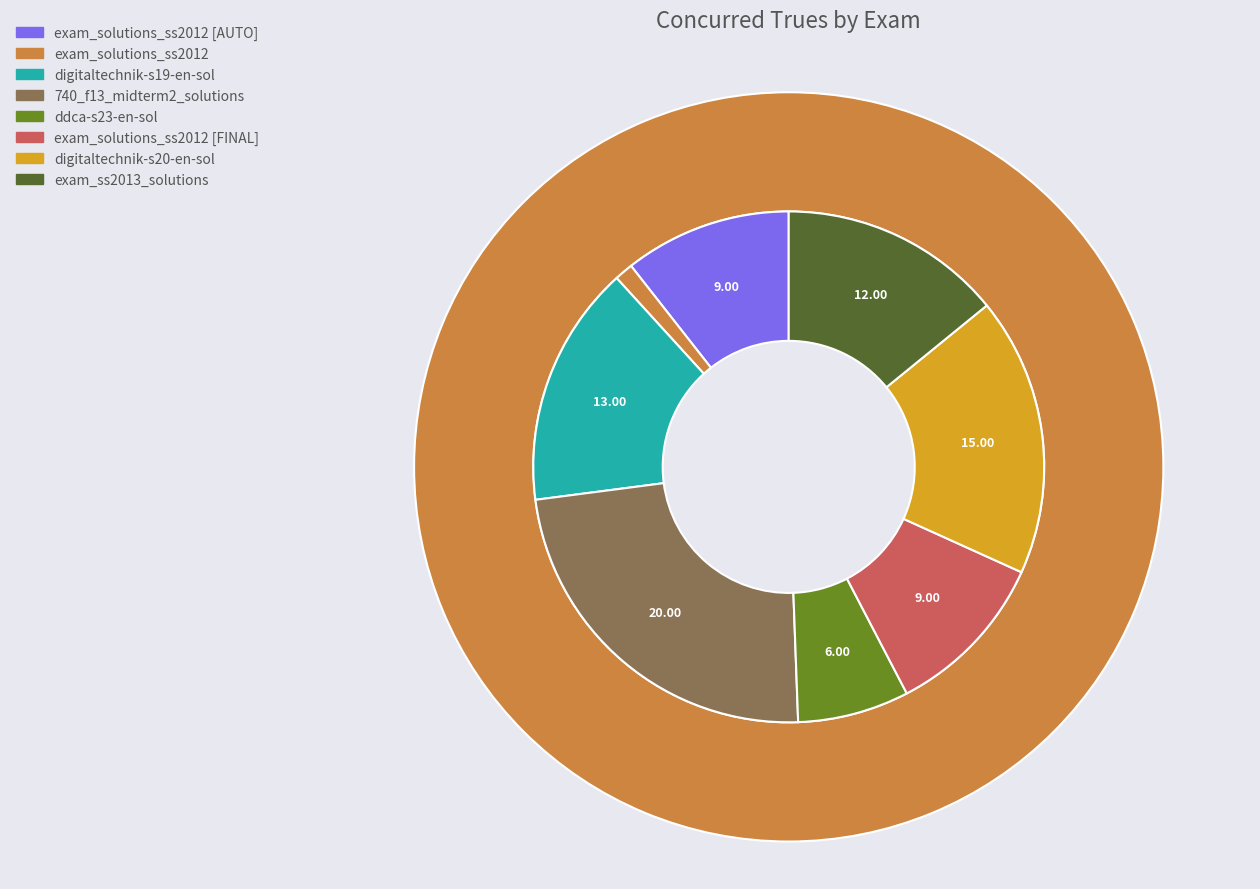

Is there any slice that represents more than half of the pie?

No